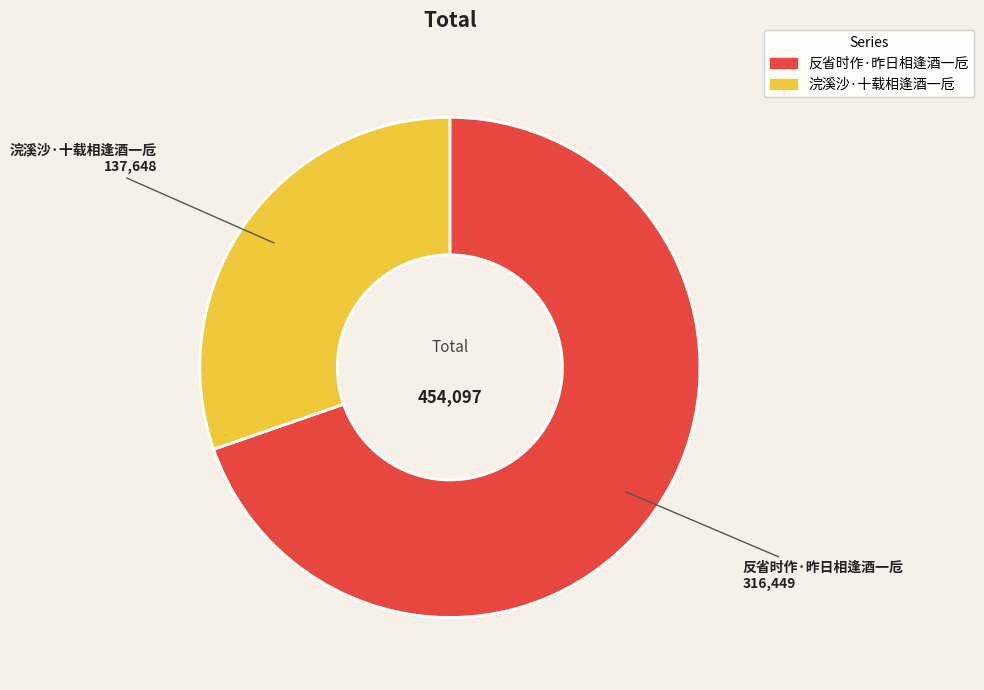

What is the ratio of the value at 反省时作·昨日相逢酒一卮 to the value at 浣溪沙·十载相逢酒一卮?

2.3